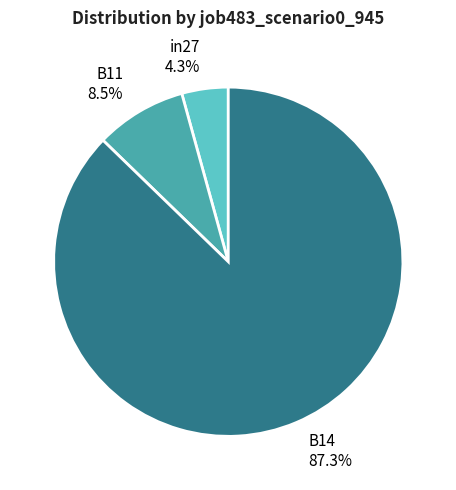

What is the smallest slice in the pie chart?

in27